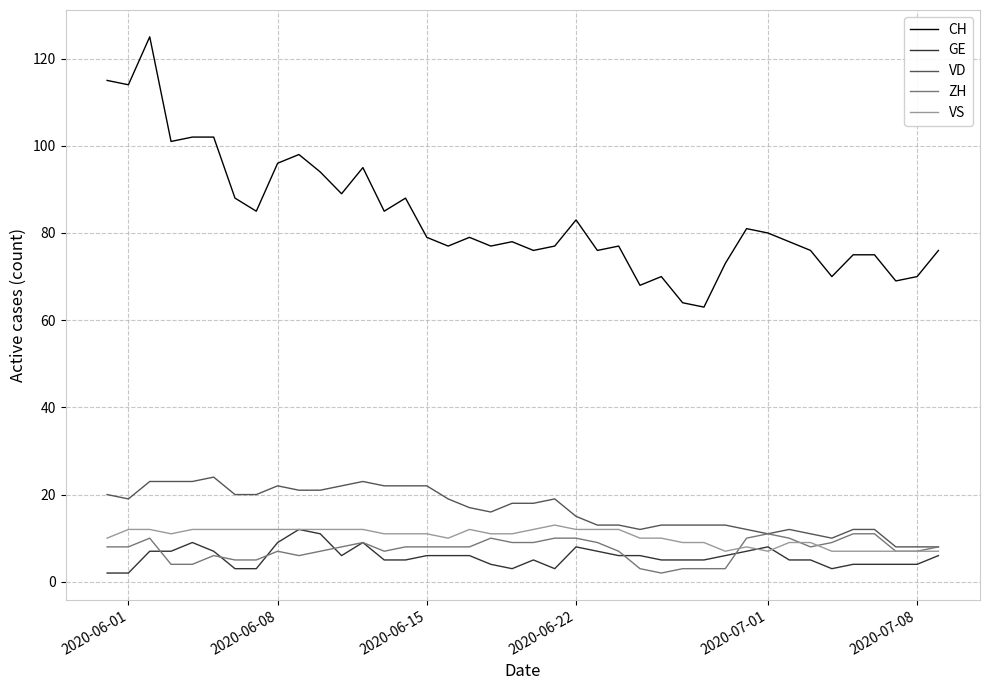

True or false: VS and CH intersect in this chart.

False